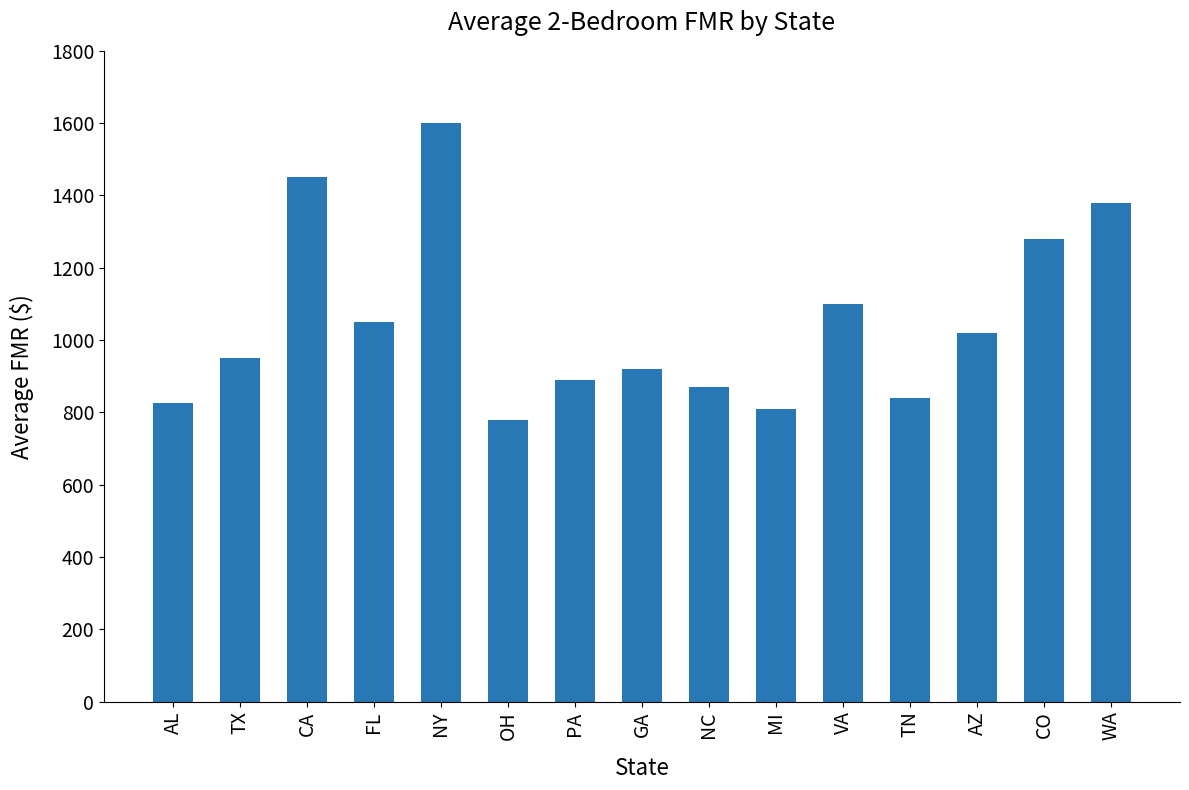

Reading left to right, extract all data points from this chart.

AL=825	TX=950	CA=1450	FL=1050	NY=1600	OH=780	PA=890	GA=920	NC=870	MI=810	VA=1100	TN=840	AZ=1020	CO=1280	WA=1380